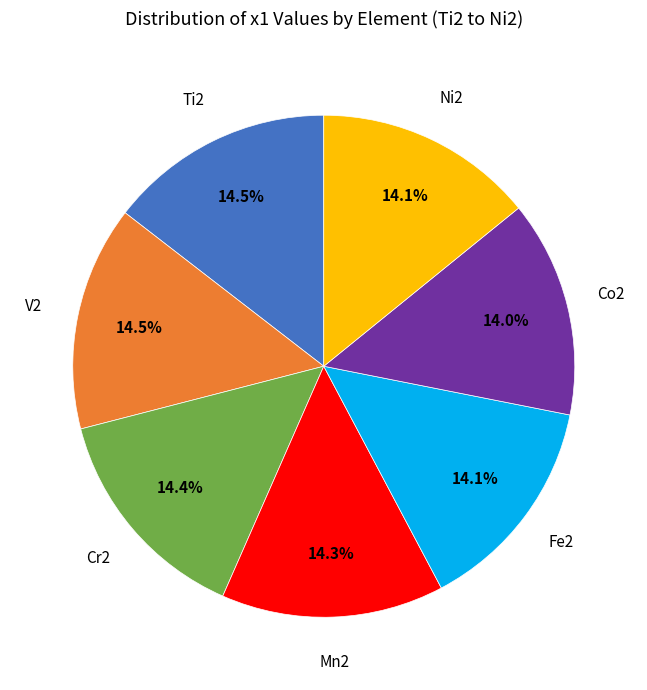

Does any single category account for the majority?

No